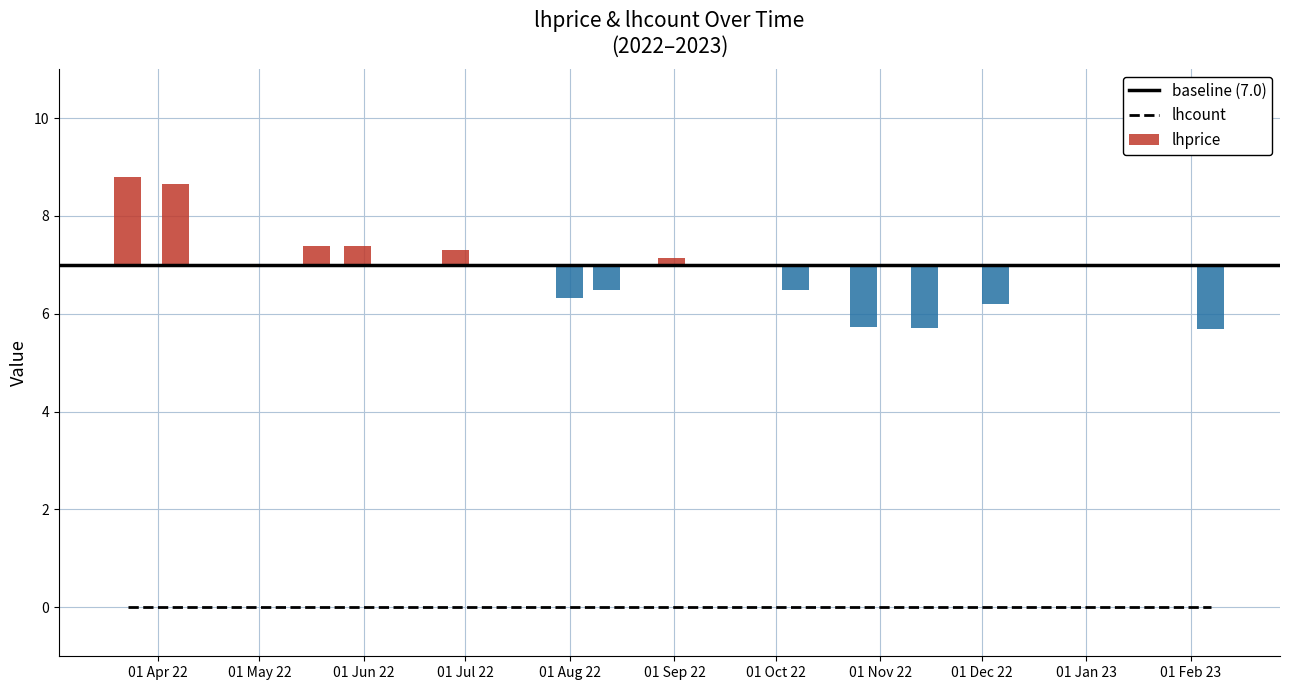

What is the average value of the lhprice series?

6.9